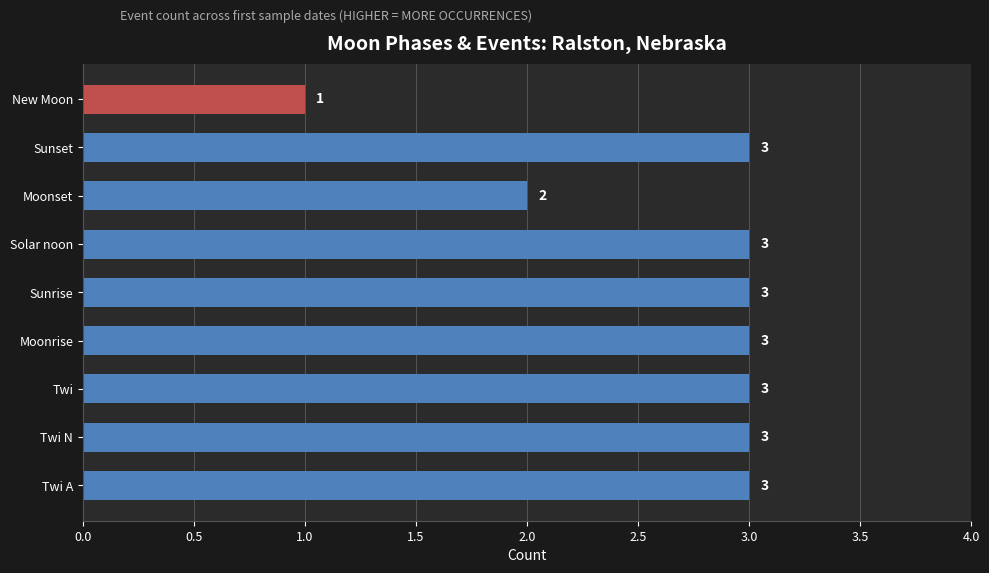

How many values are below 3?

2